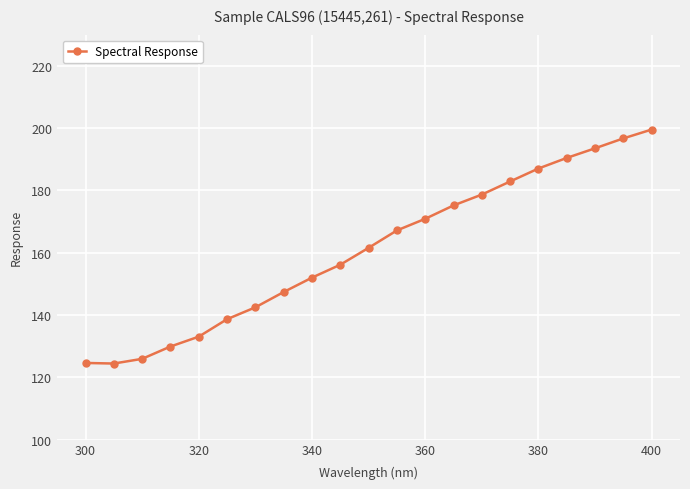

How many values exceed 161?

11